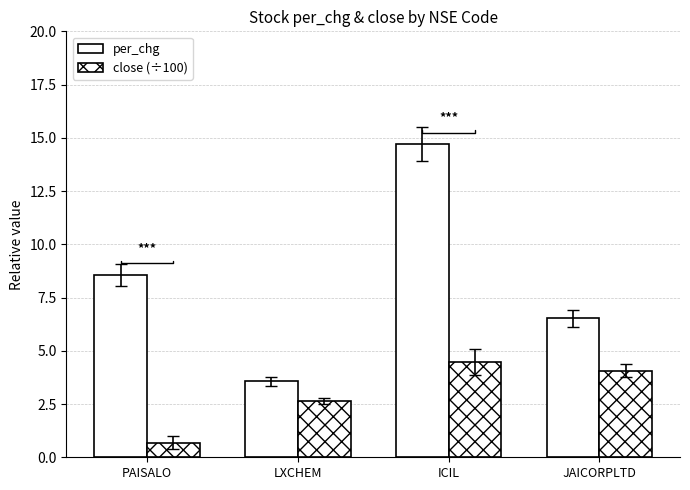

How many bars are there in each group?

2